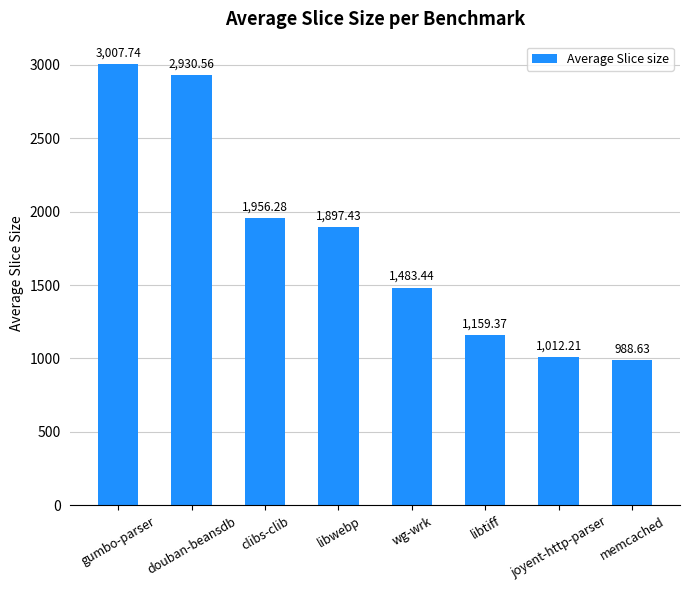

The chart shows a value of 1332.9 at memcached. True or false?

False